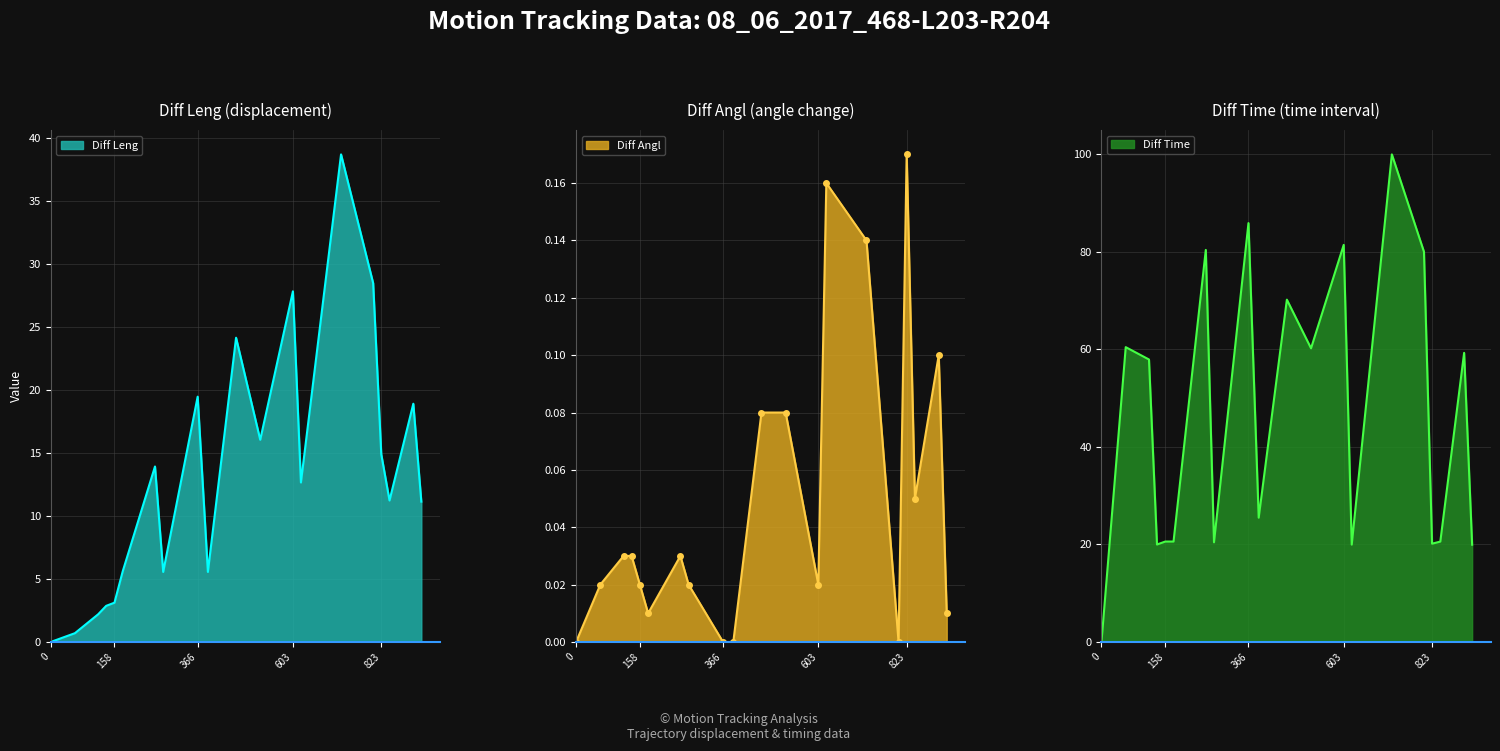

What is the label of the 14th point from the right?

259.98